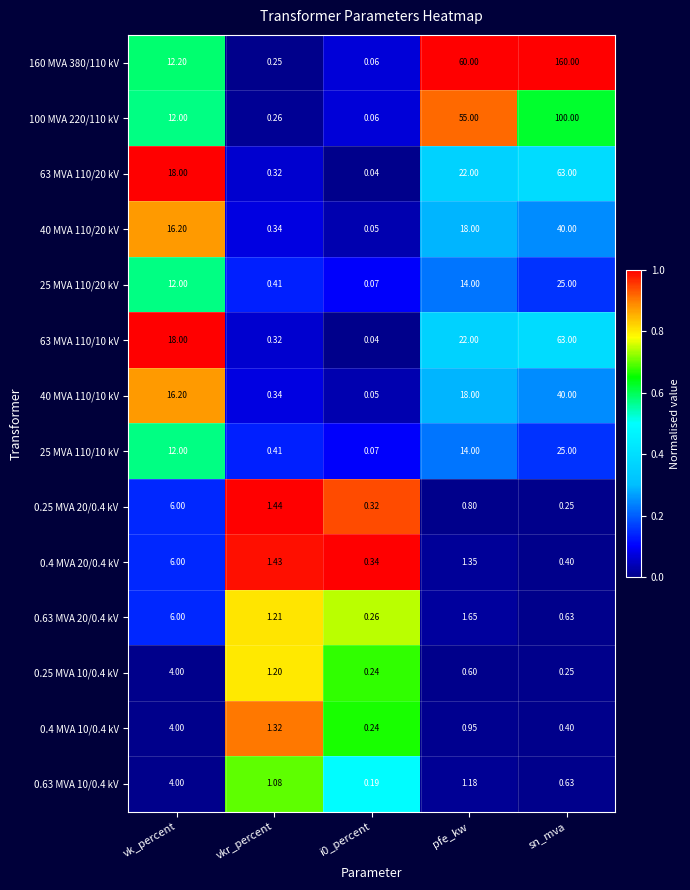

Which series has the widest spread of values?

160 MVA 380/110 kV